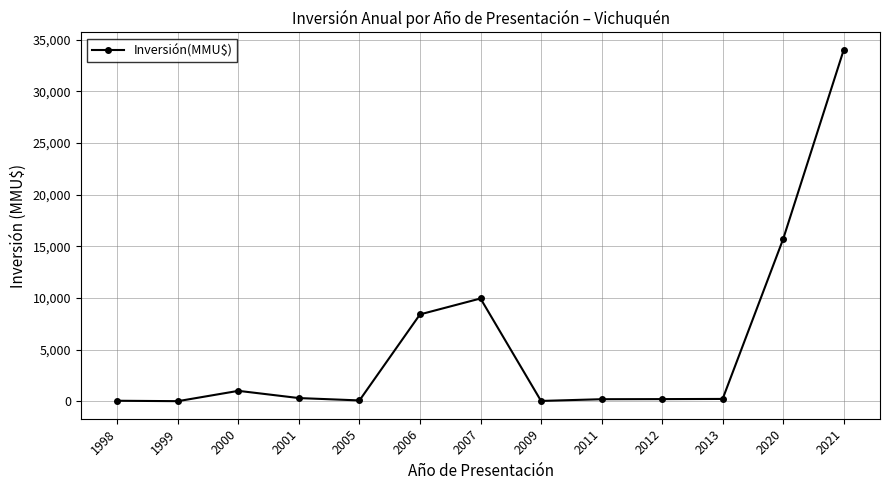

What is the difference between the maximum and minimum values?

34000